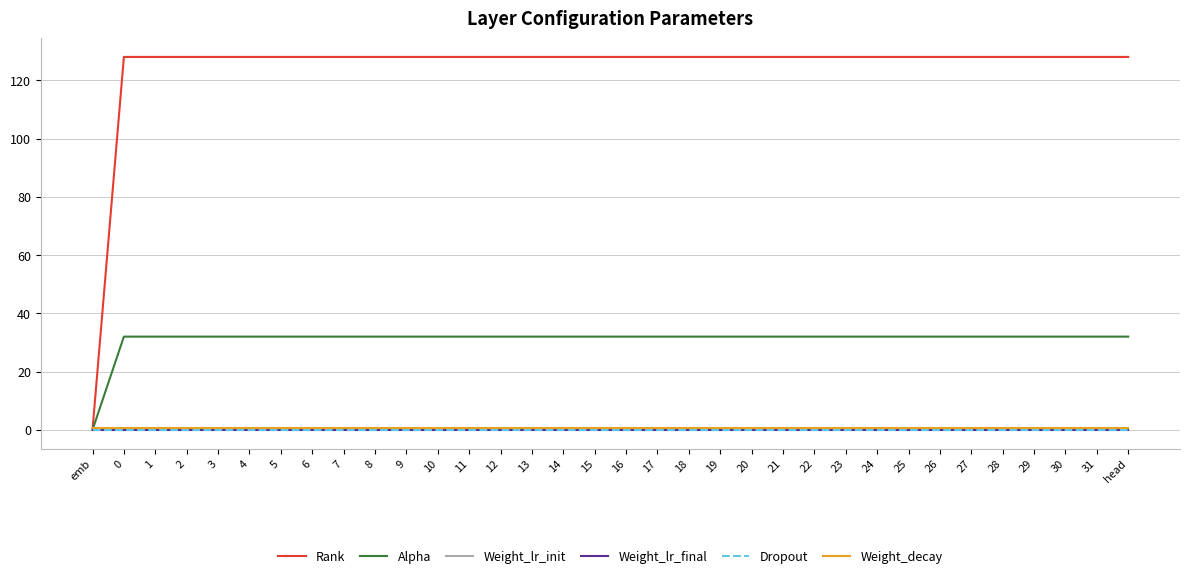

Which series has the largest total across all categories?

Rank